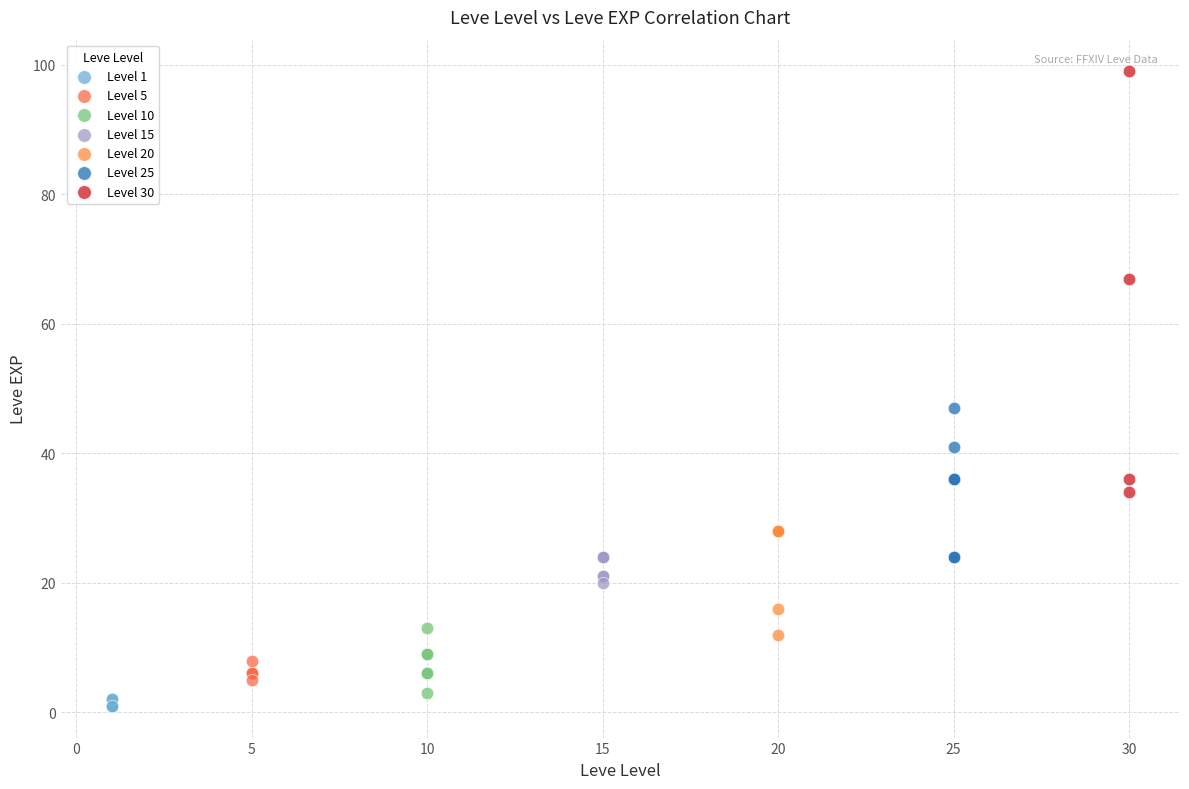

Which series has the largest Y range (max minus min)?

Level 30